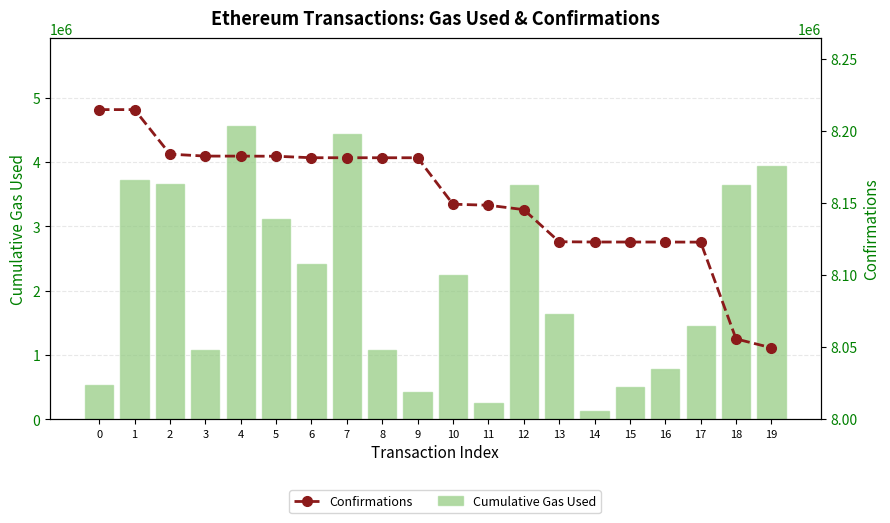

What are all the series names shown in the legend?

Cumulative Gas Used, Confirmations